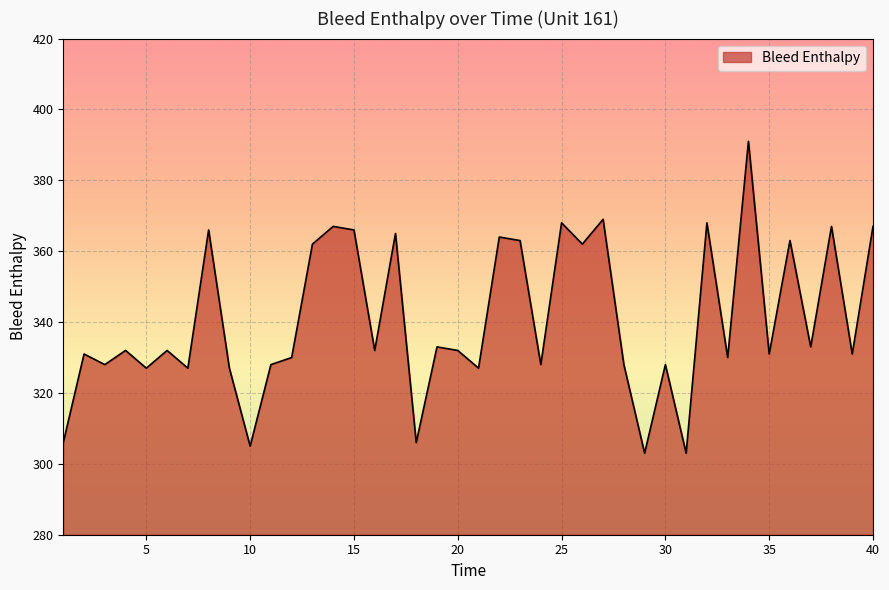

Reading right to left, transcribe all the data shown in this chart.

367	331	367	333	363	331	391	330	368	303	328	303	328	369	362	368	328	363	364	327	332	333	306	365	332	366	367	362	330	328	305	327	366	327	332	327	332	328	331	306